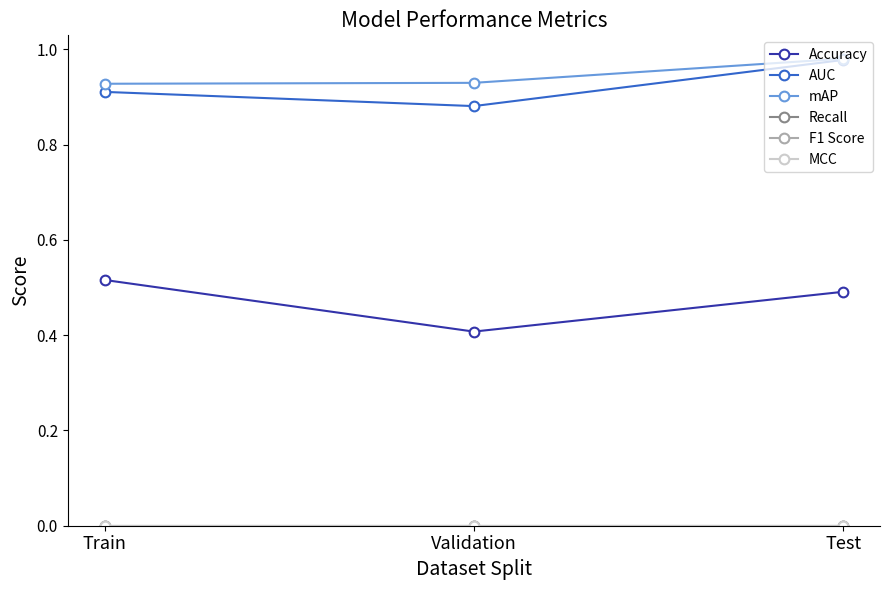

What is the label of the 2nd point from the right?

Validation